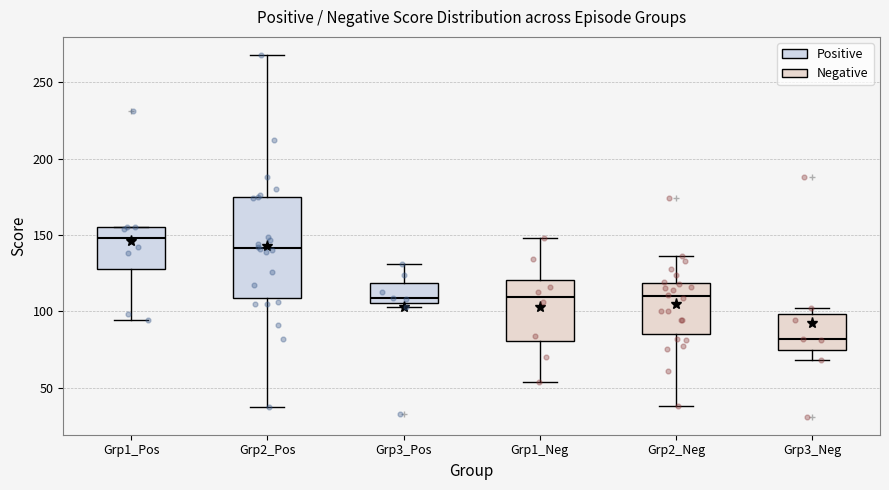

Which box has the lowest median line?

Grp3_Neg